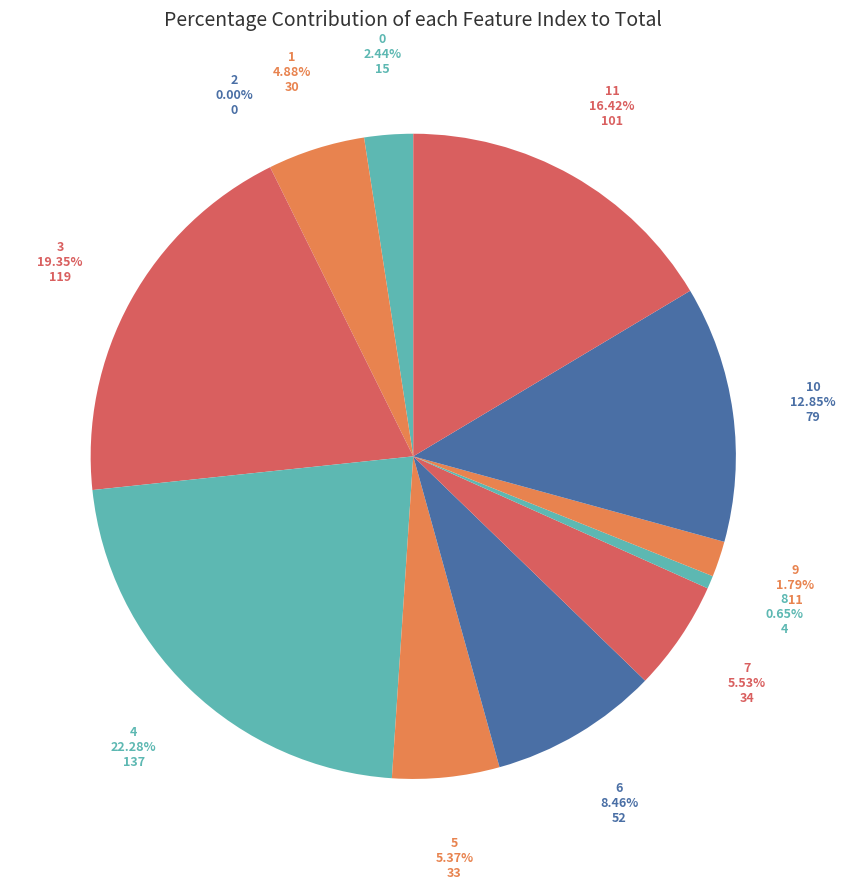

To the nearest percent, what is the average slice percentage?

8%